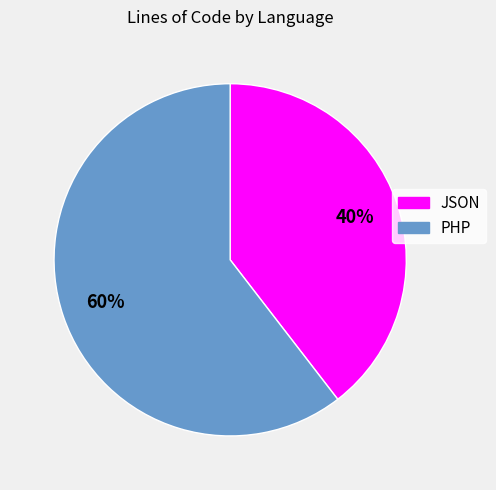

Do JSON and PHP together represent more than half of the pie?

Yes